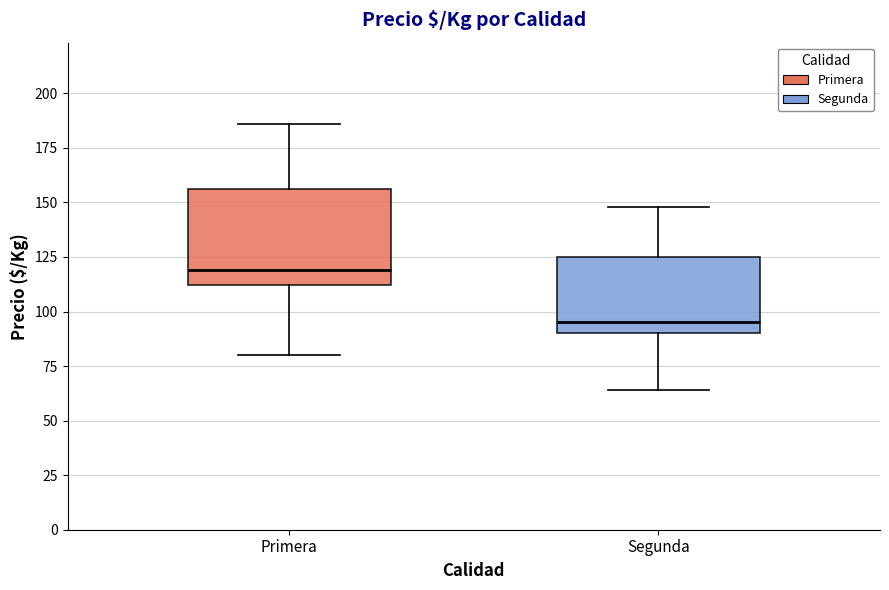

Reading left to right, transcribe this box plot: for each box, give where its median line is, the range the box spans, and where its two whiskers end, as read against the y-axis. The values are not printed on the chart, so give them approximately, as read against the axis.

Primera: median 120, box 110 to 155, whiskers 80 to 185
Segunda: median 95, box 90 to 125, whiskers 65 to 150